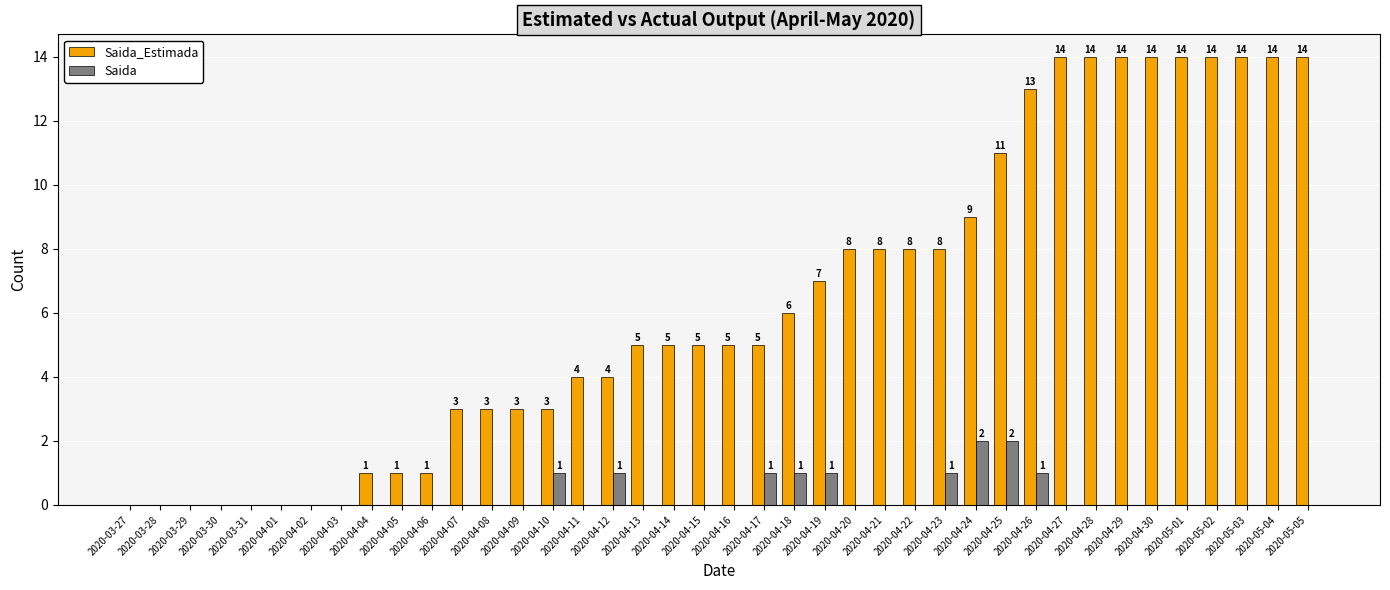

What is the highest value of the Saida series?

2